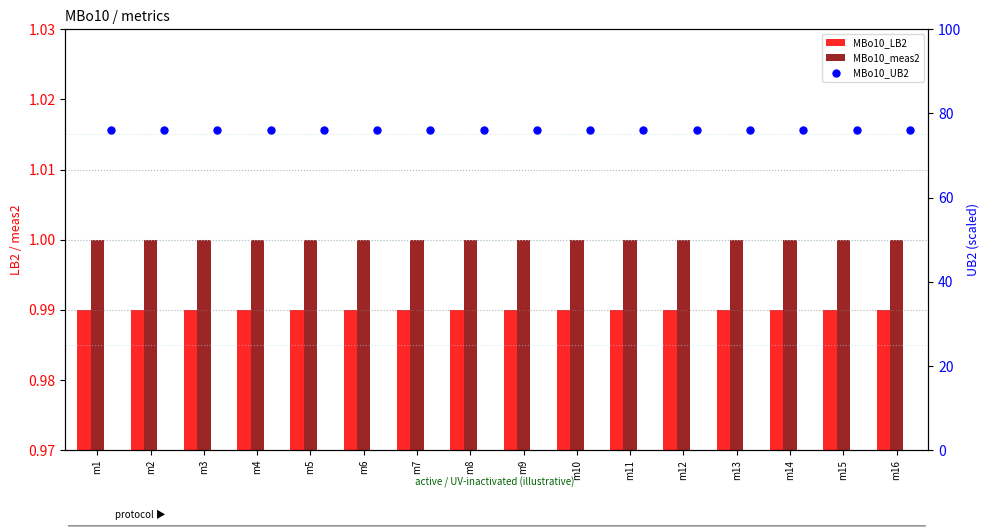

What is the total value across all series at m5?

78.0